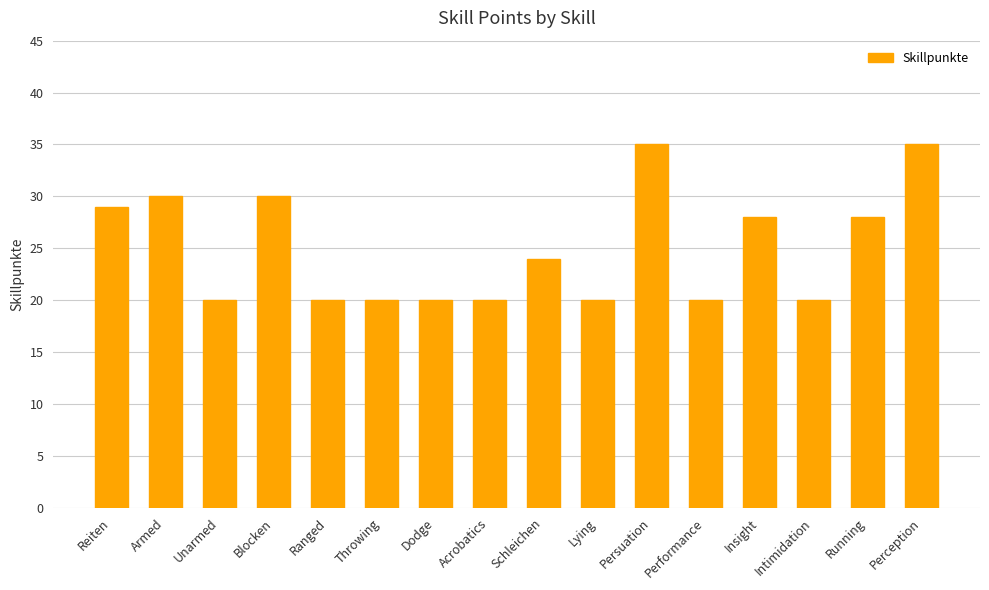

What is the difference between the maximum and minimum values?

15